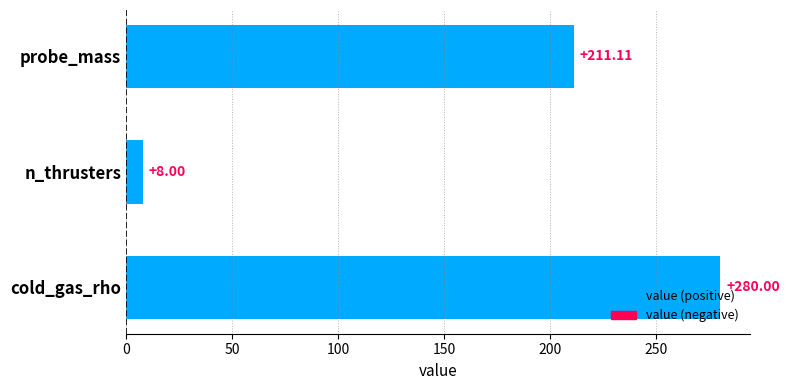

How many bars are there in total?

3